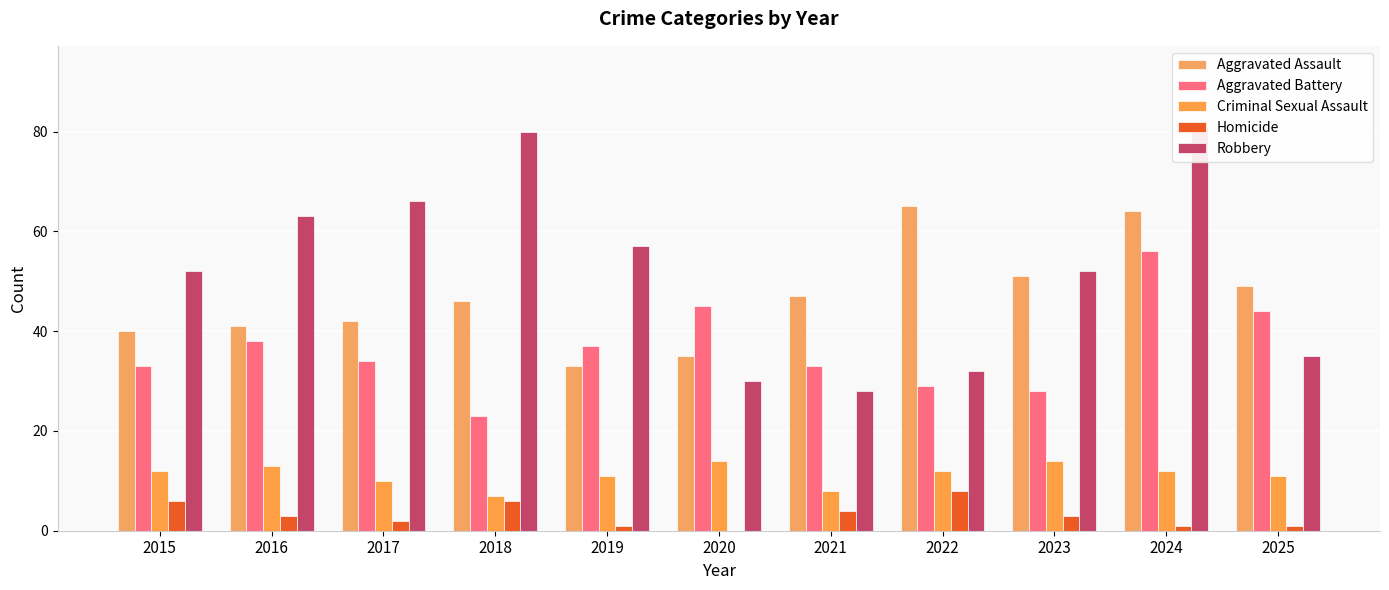

What are all the series names shown in the legend?

Aggravated Assault, Aggravated Battery, Criminal Sexual Assault, Homicide, Robbery